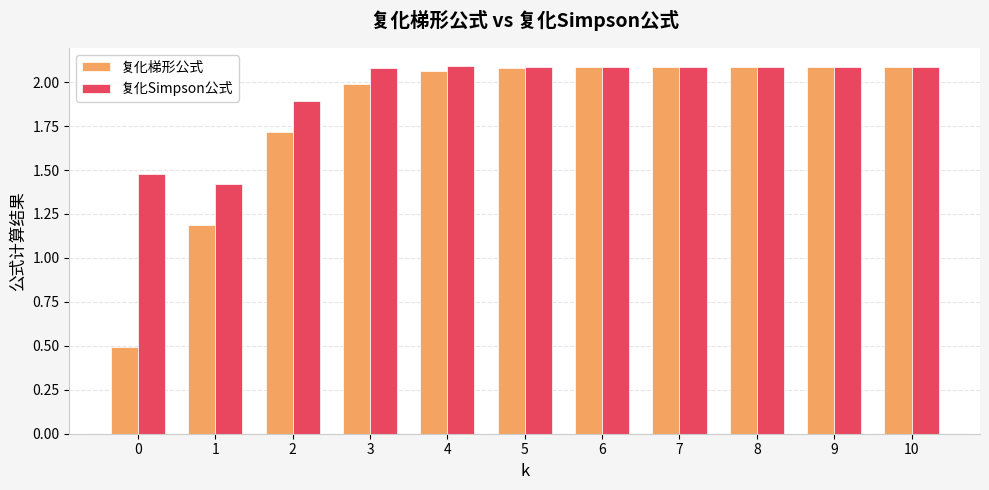

How many bars are there in each group?

2